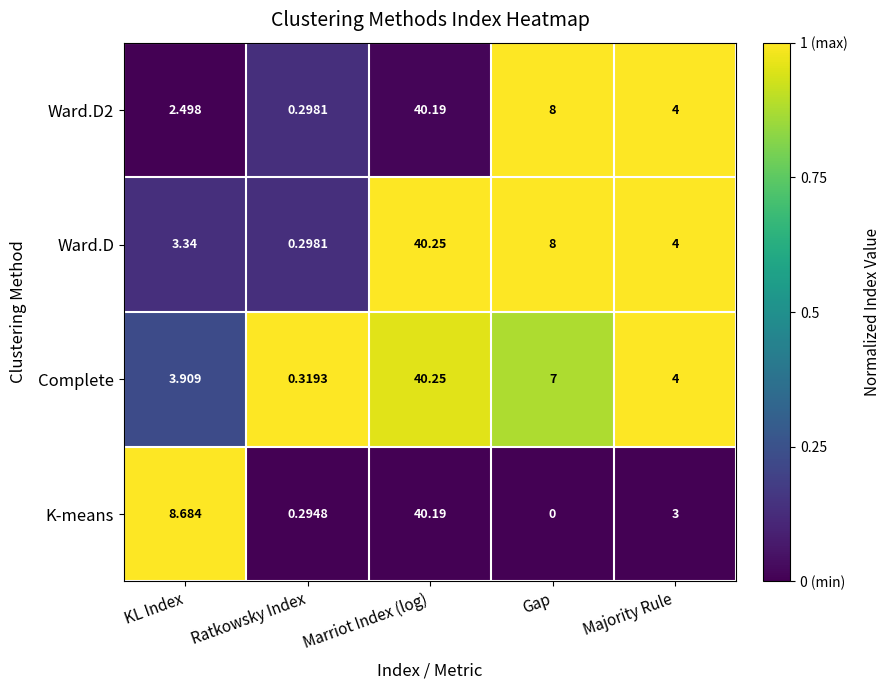

At which category does the chart reach its minimum across all series?

Gap